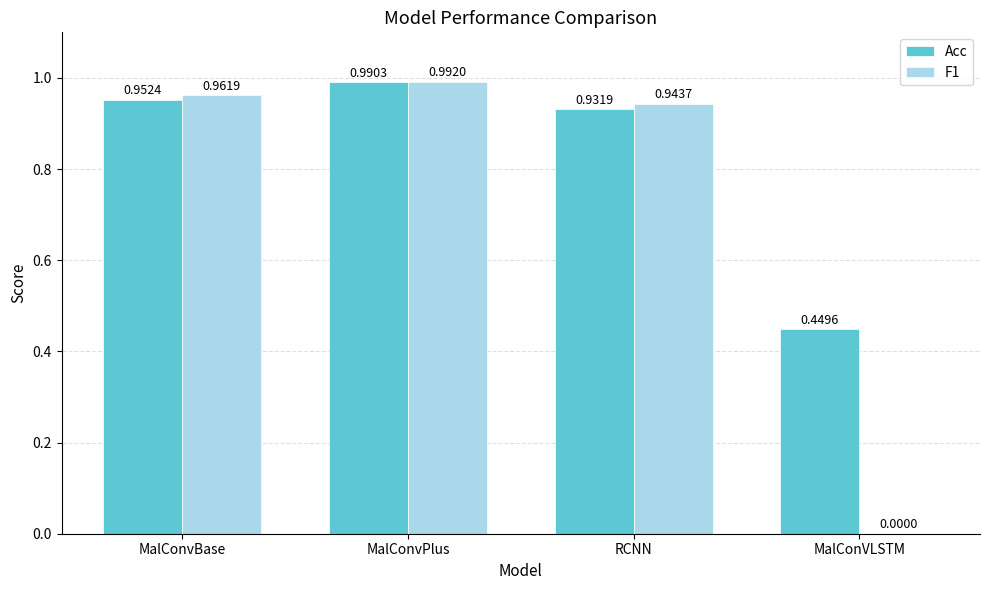

Is the value of F1 at MalConVLSTM greater than the value of Acc at MalConvBase?

No